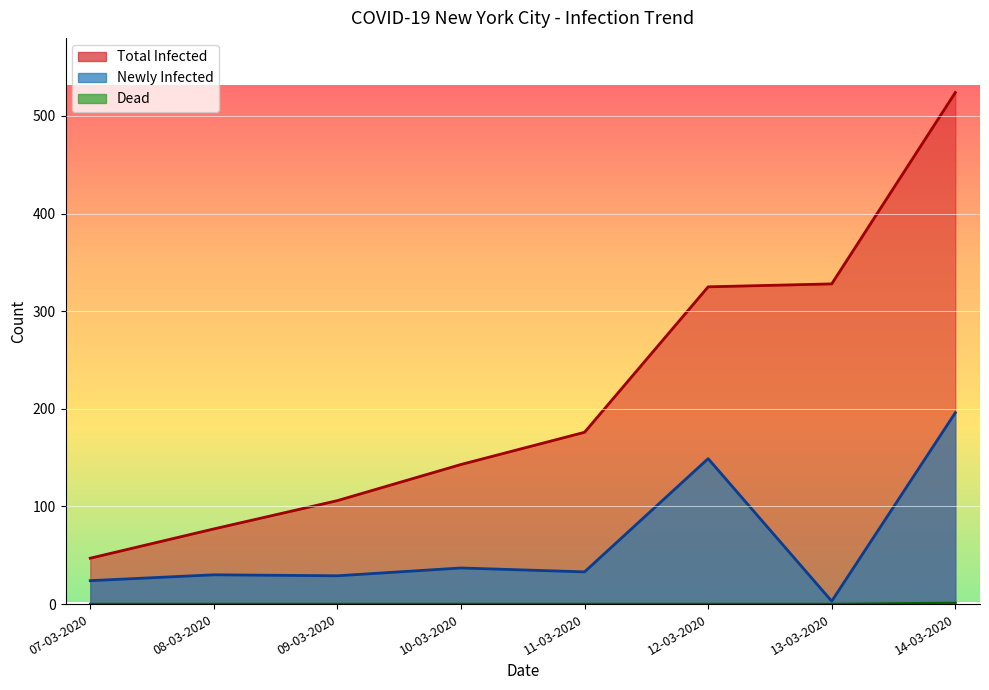

What is the difference between the highest and lowest values at 07-03-2020?

47